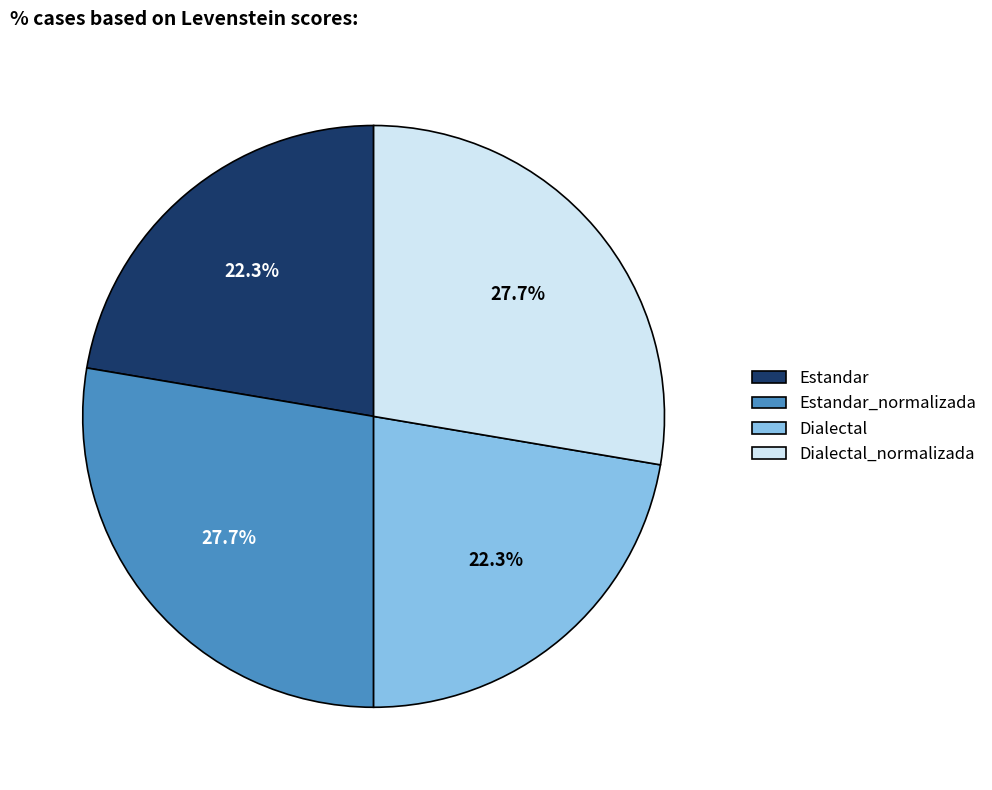

The Dialectal slice represents 22% of the pie. True or false?

True